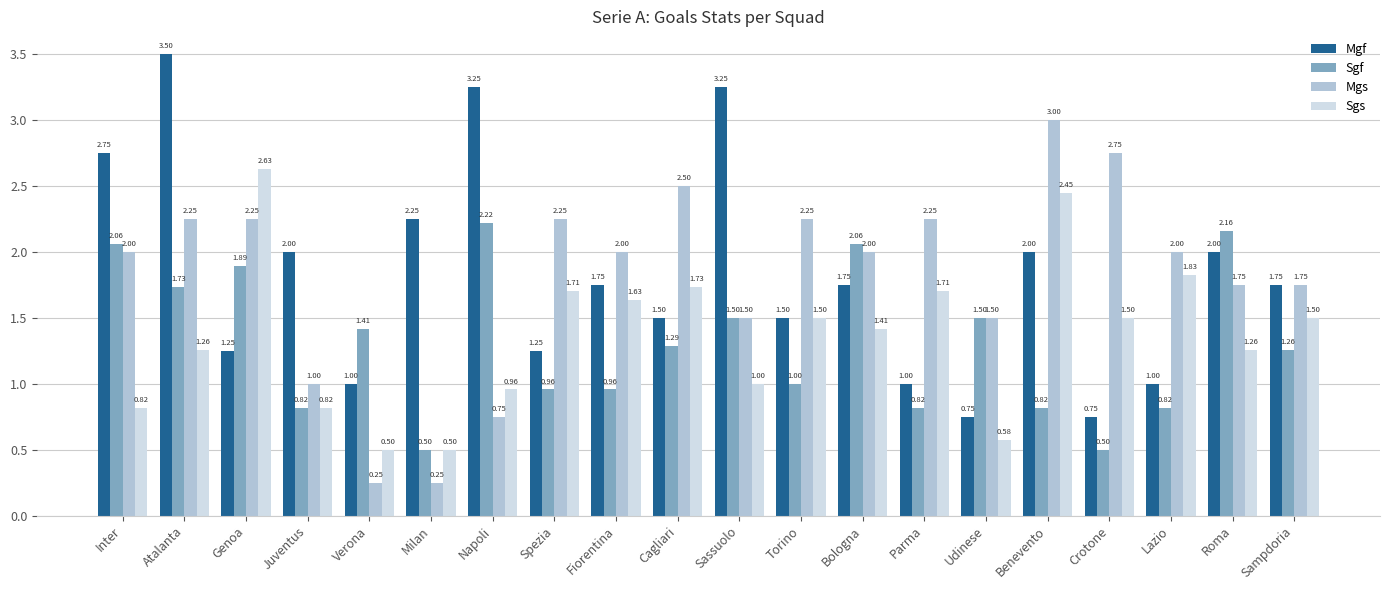

At how many categories does at least one series exceed 1?

20